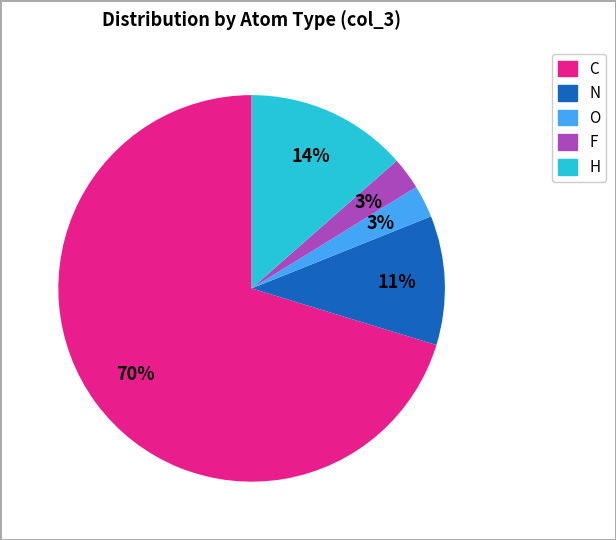

What is the largest slice in the pie chart?

C